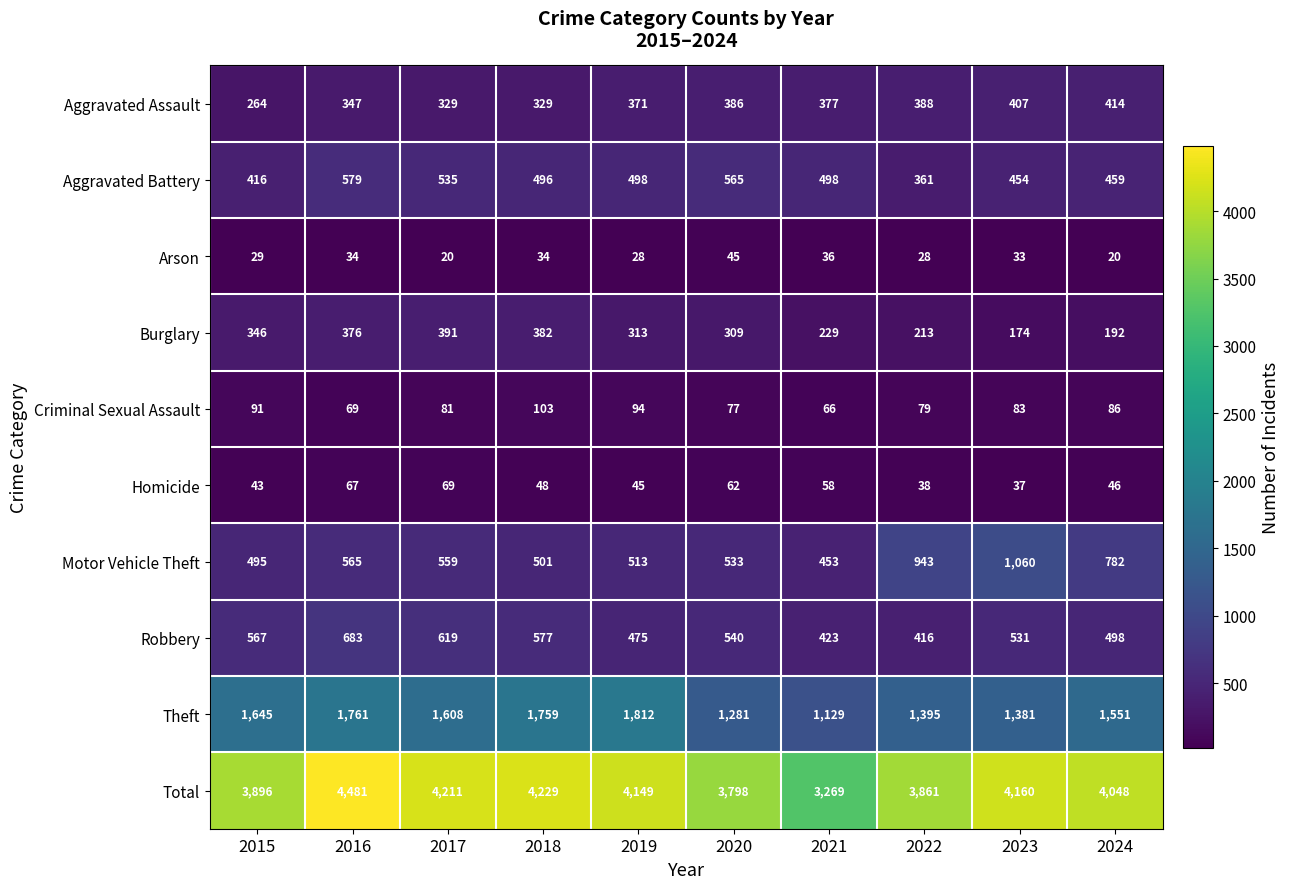

List the series in order of their peak value, lowest first.

Arson, Homicide, Criminal Sexual Assault, Burglary, Aggravated Assault, Aggravated Battery, Robbery, Motor Vehicle Theft, Theft, Total